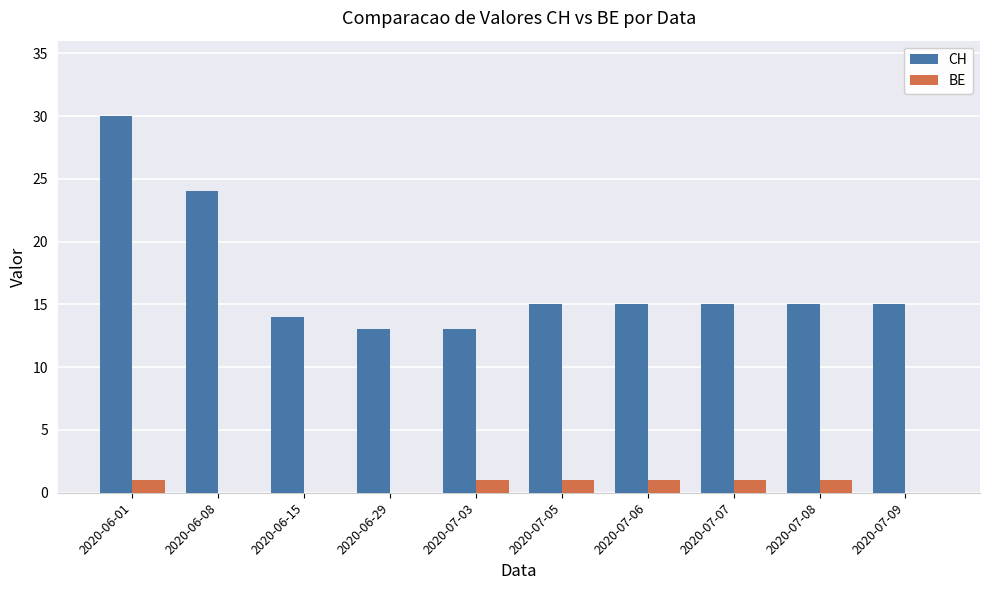

How many groups of bars are there?

10